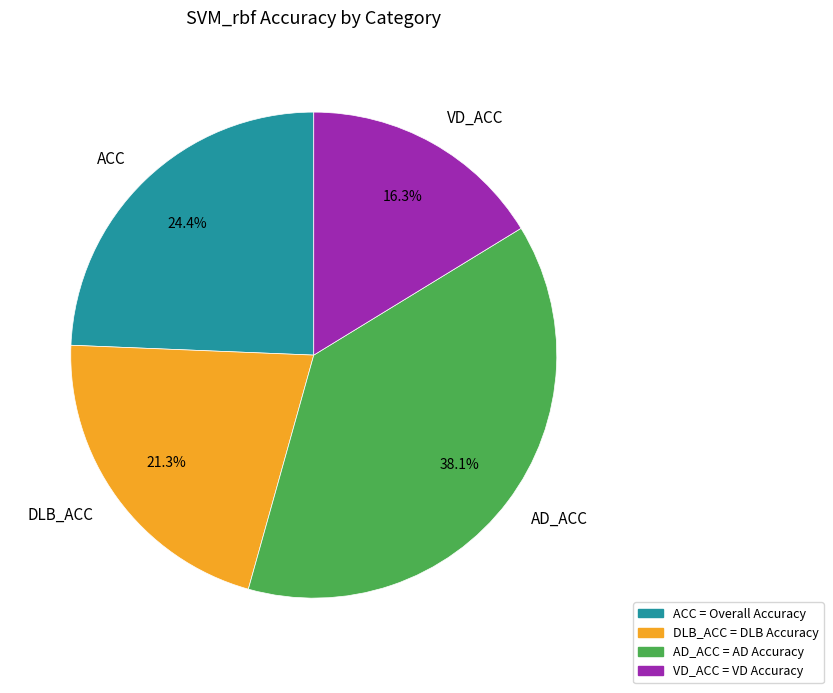

To the nearest percent, what portion does AD_ACC represent?

38%